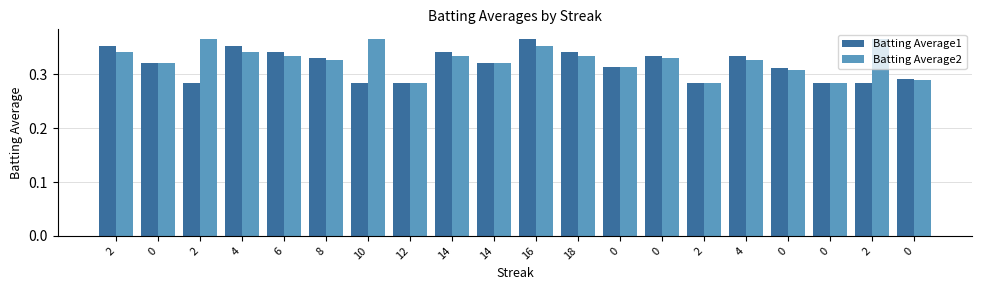

Count the Batting Average2 values in the range 0 to 1.

20